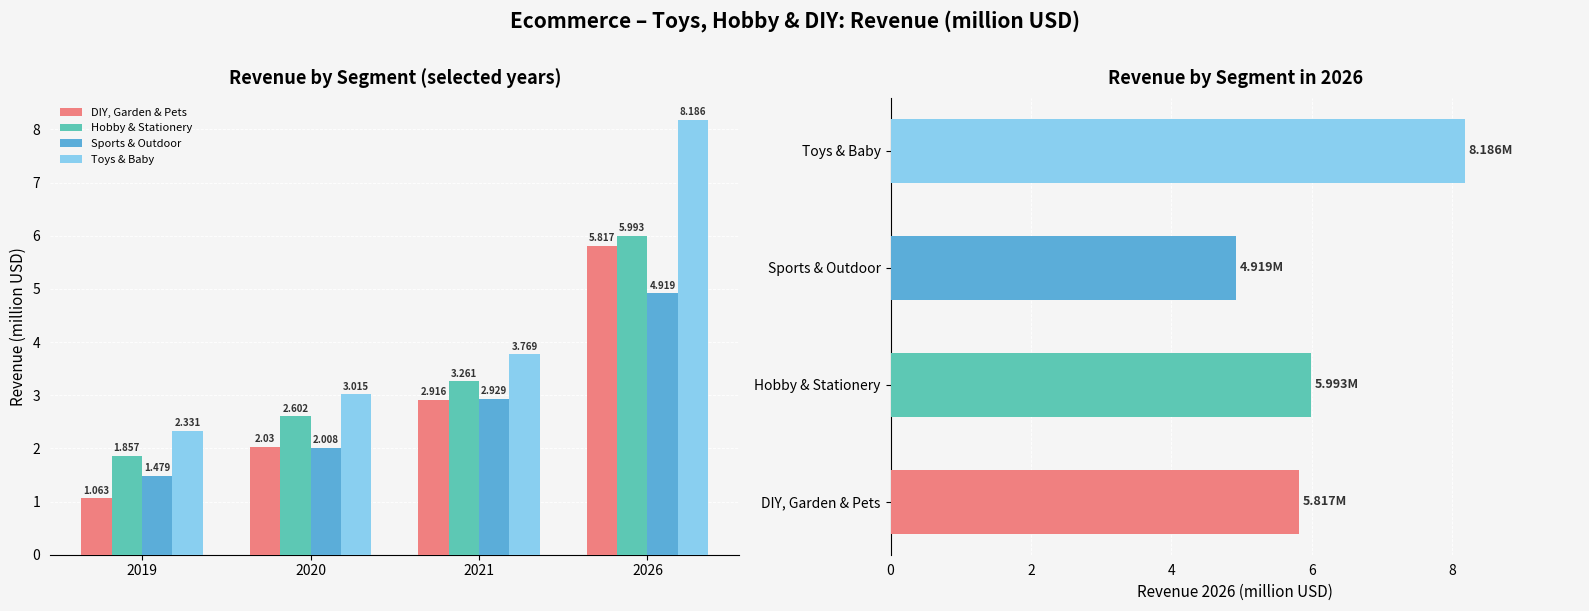

How many bars are there in each group?

4